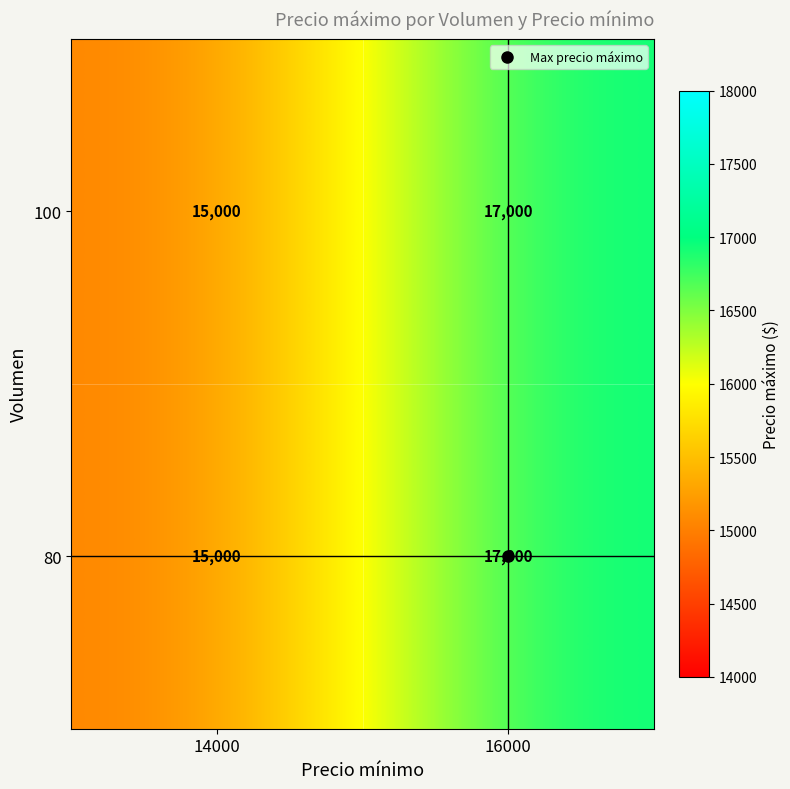

What is the approximate value of 100 at 16000?

17000